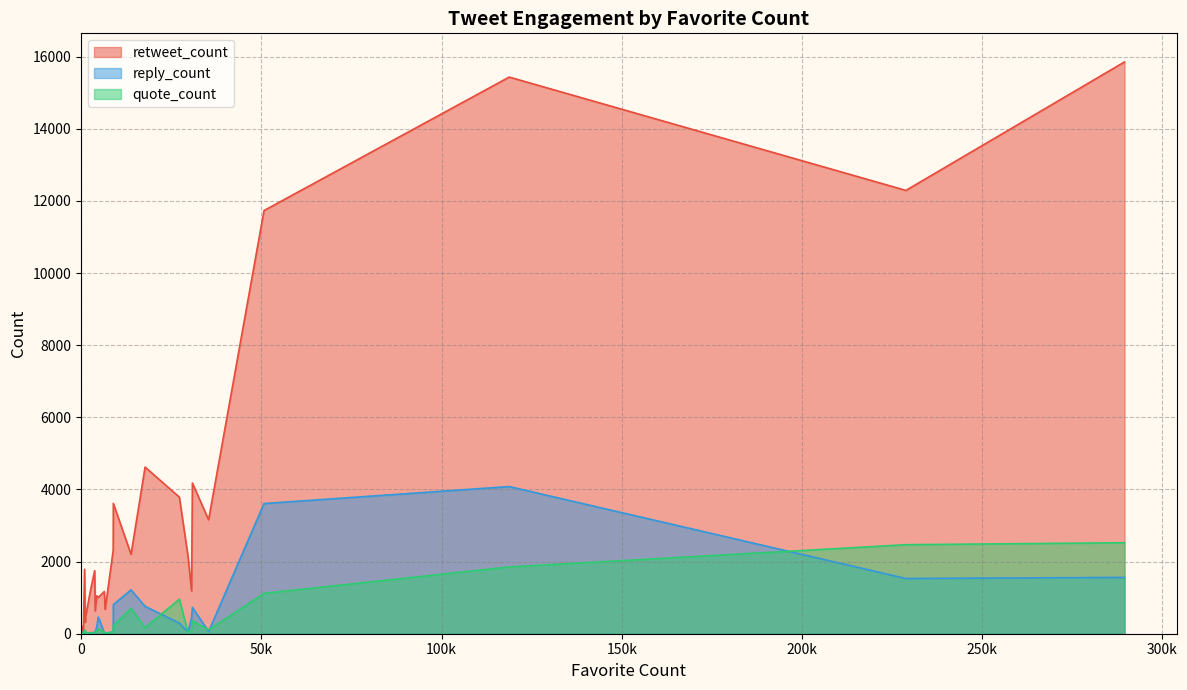

Is the value of retweet_count at 91 greater than the value of quote_count at 289472?

No